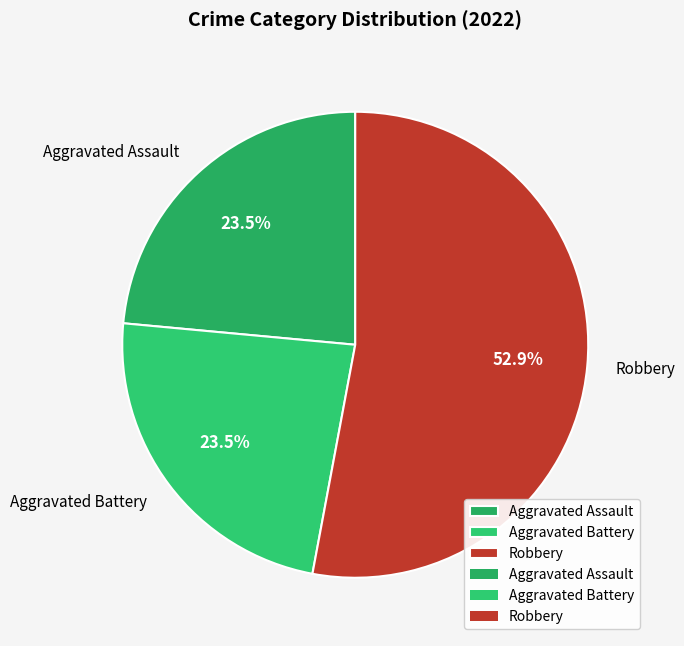

Which category has the biggest portion of the pie?

Robbery